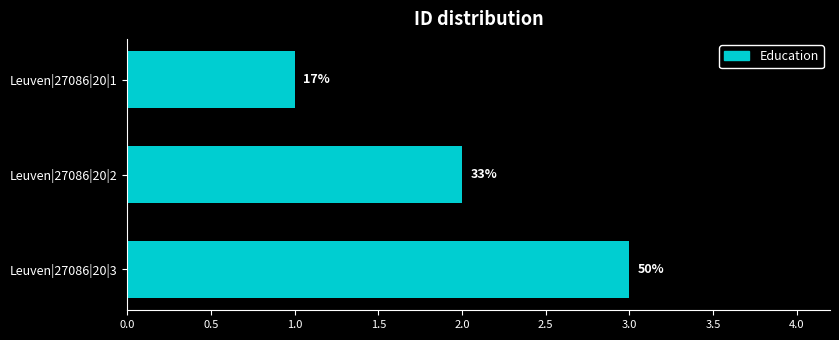

Are the bars horizontal?

Yes